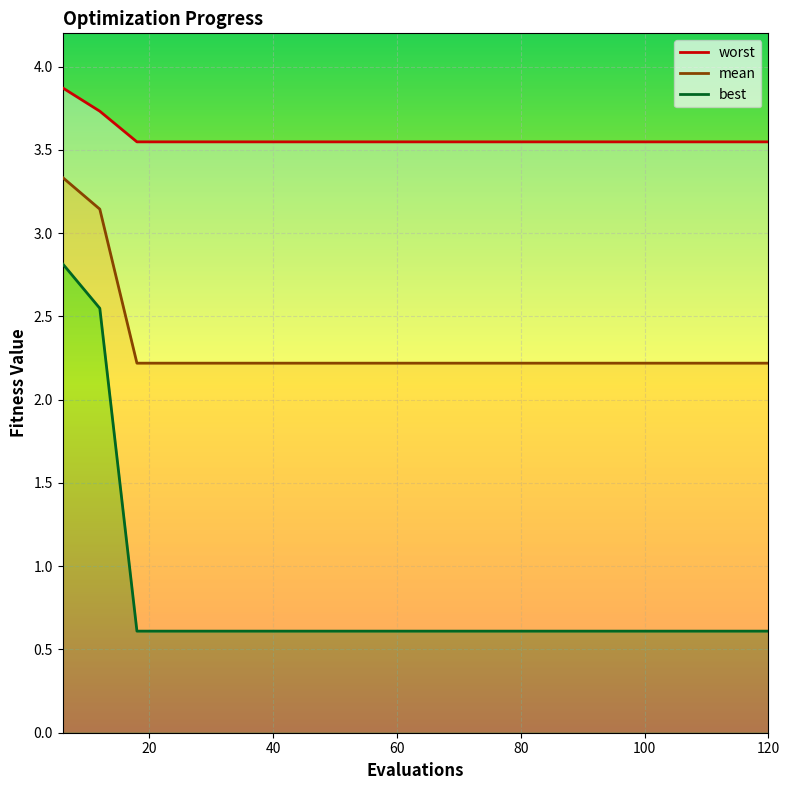

What is the smallest value displayed?

0.6